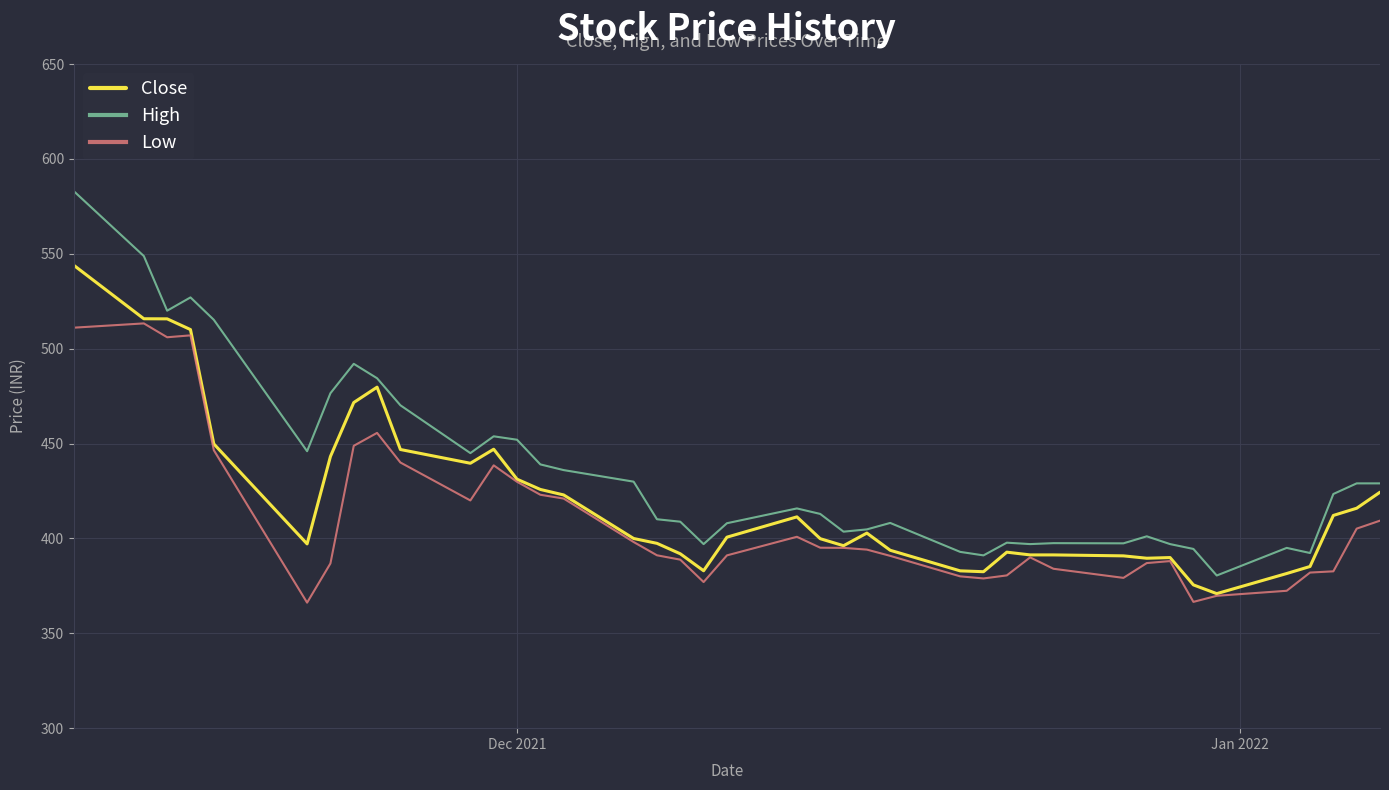

What is the average value of the Close series?

419.8